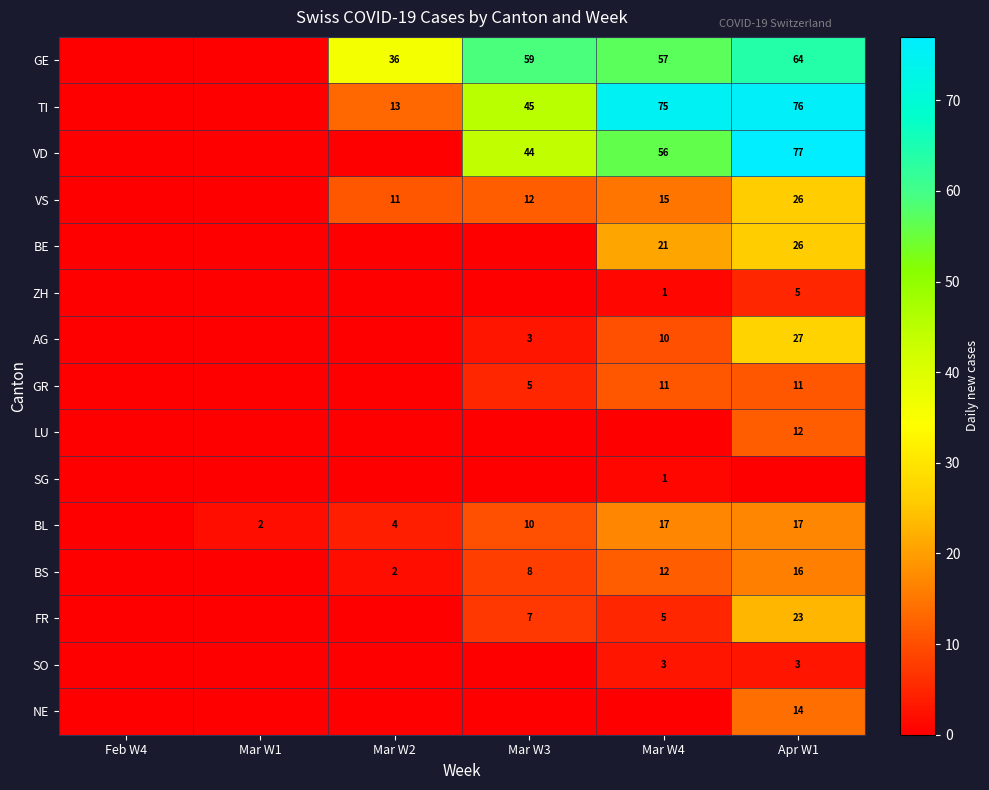

List the series in order of their peak value, highest first.

VD, TI, GE, AG, VS, BE, FR, BL, BS, NE, LU, GR, ZH, SO, SG